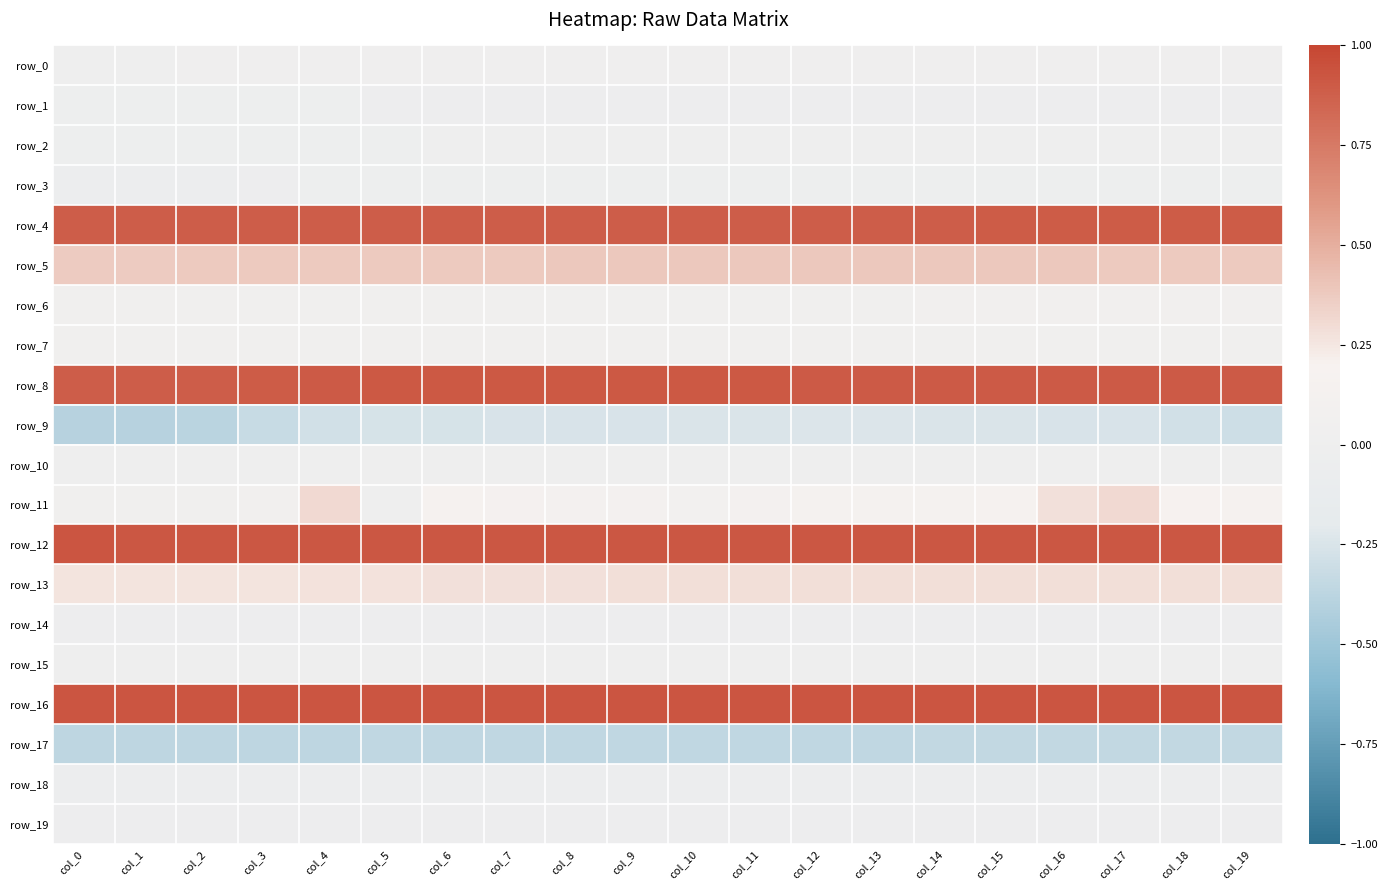

Which category has the lowest value across all series?

col_0